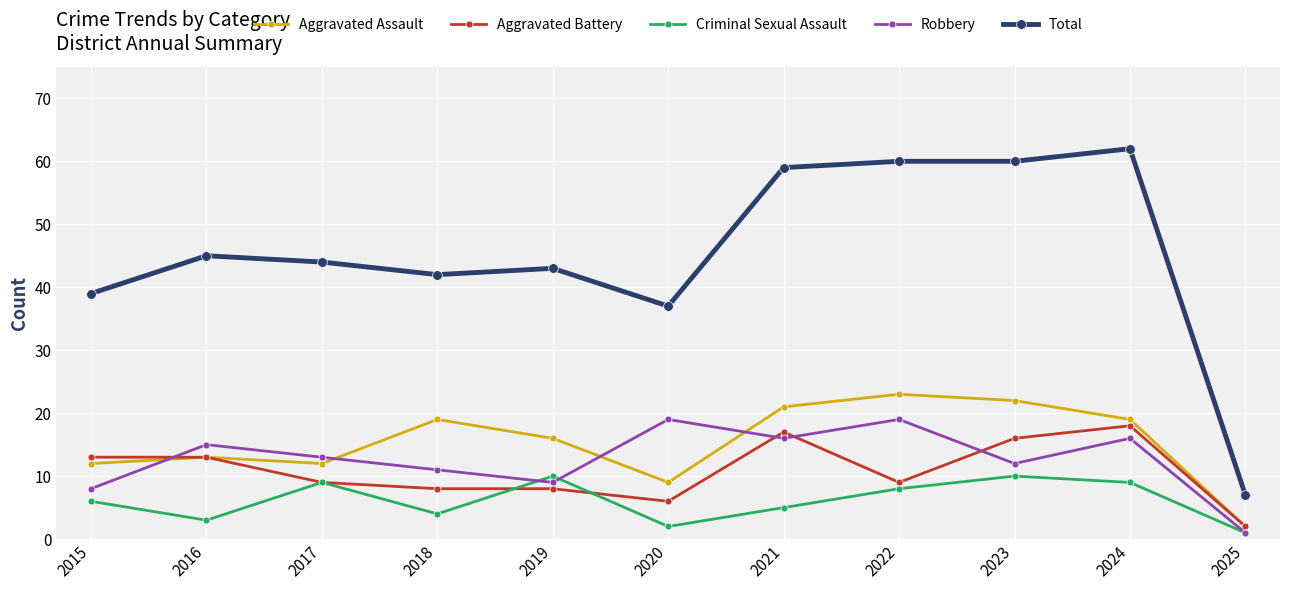

Between 2015 and 2016, which series saw the biggest shift?

Robbery